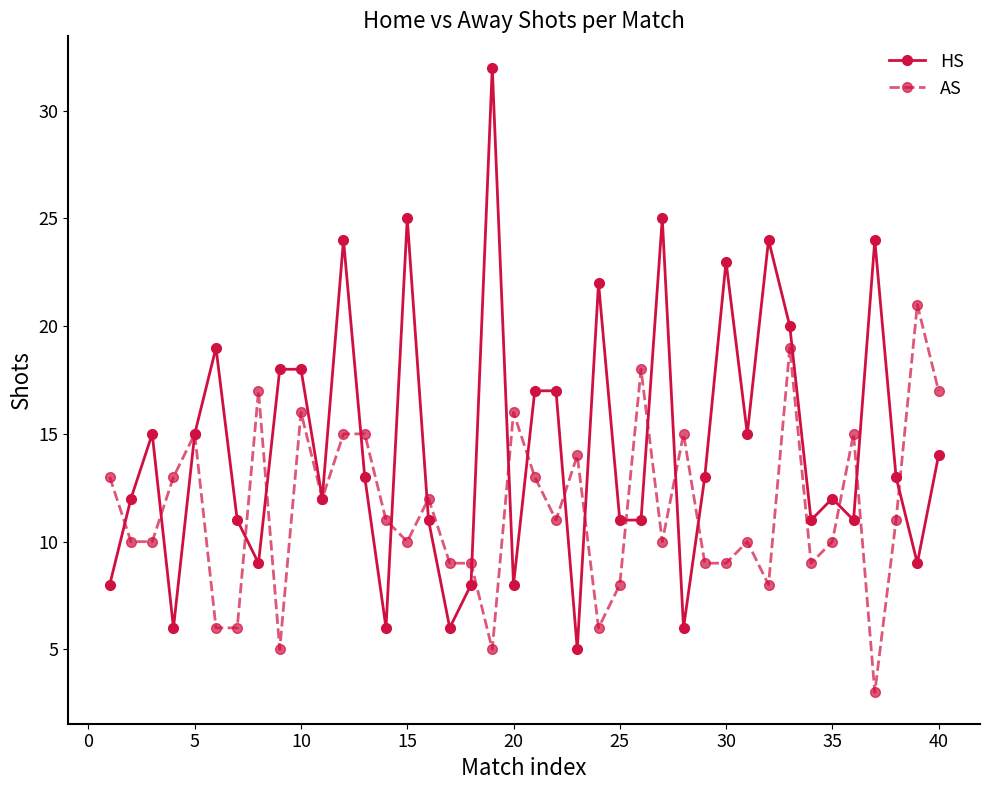

Which series has the widest spread of values?

HS